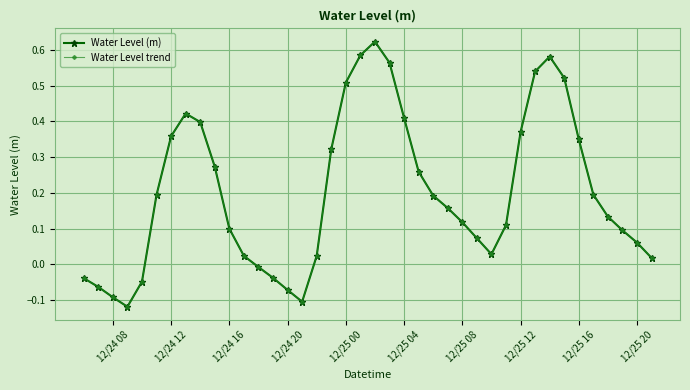

Which series has the widest spread of values?

Water Level (m)